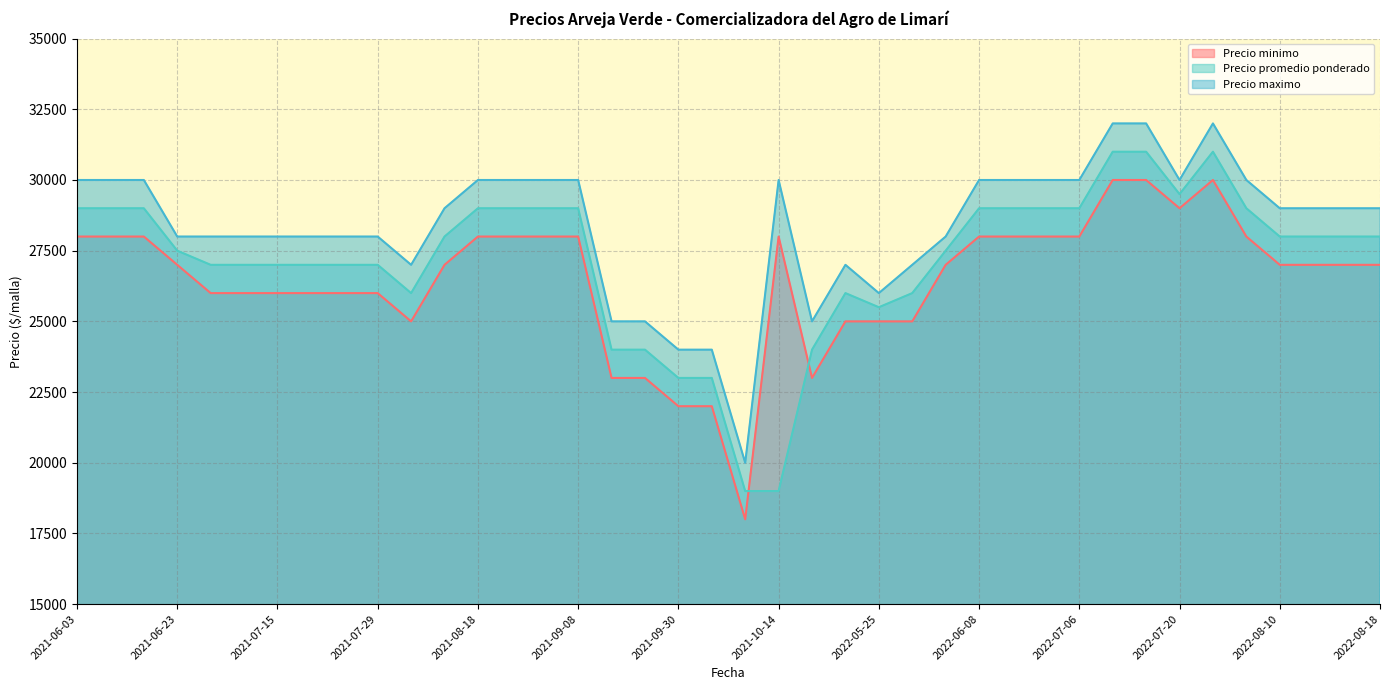

Which has a higher value, 2021-07-21 or 2022-08-17?

2022-08-17